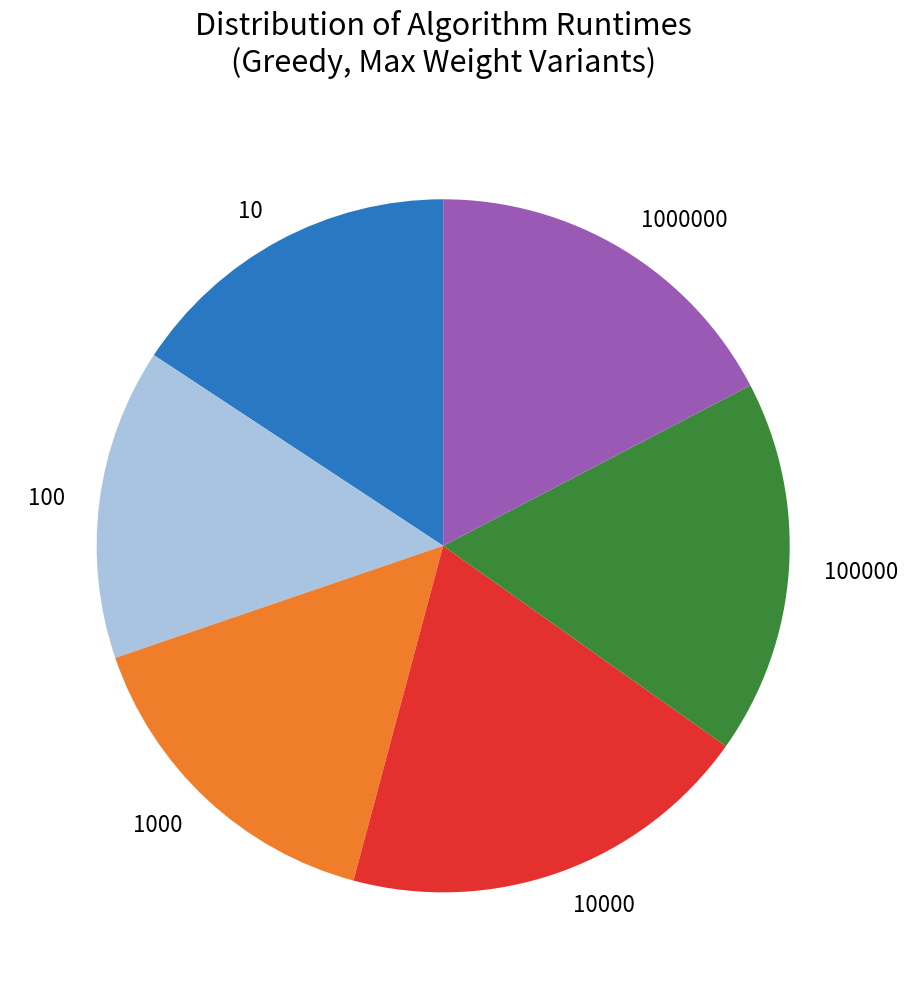

Does 100000 represent more than half of the total?

No